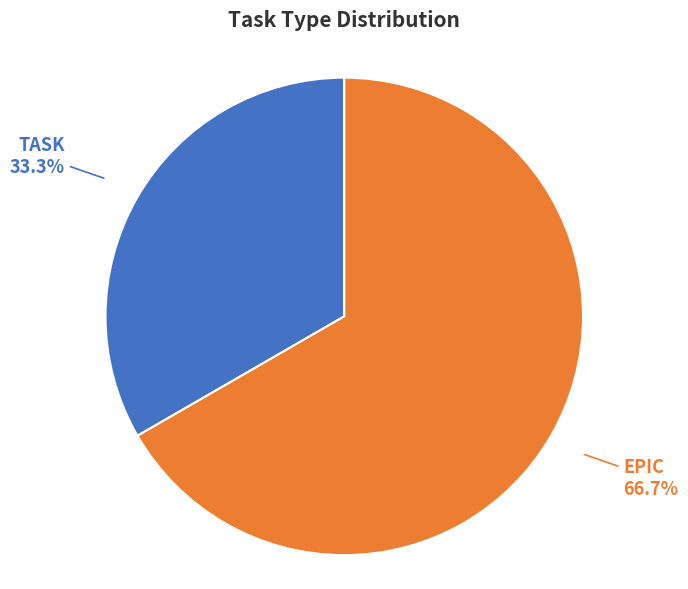

Does any single category account for the majority?

Yes